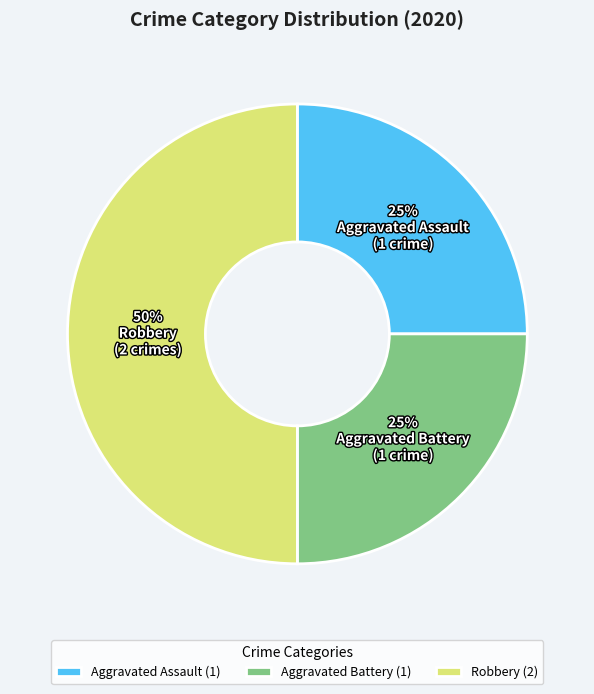

True or false: Robbery (2) accounts for 60% of the total.

False